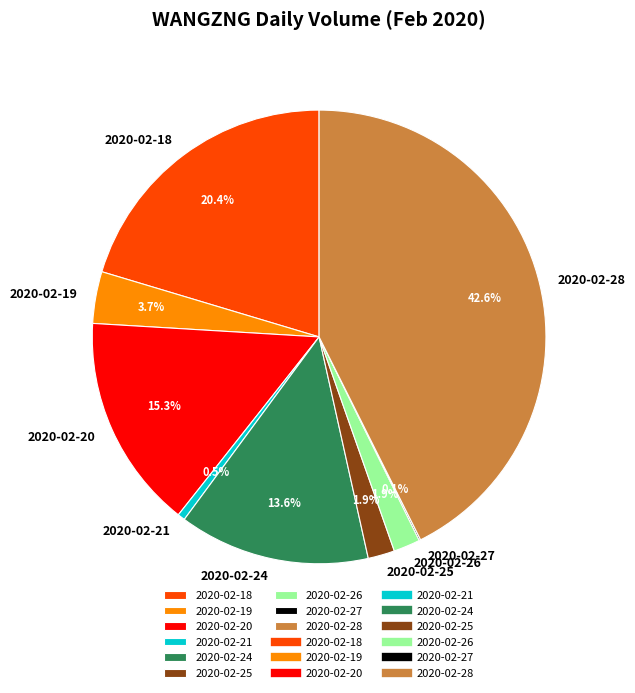

Approximately how many times larger is the value at 2020-02-18 compared to 2020-02-21?

38.6